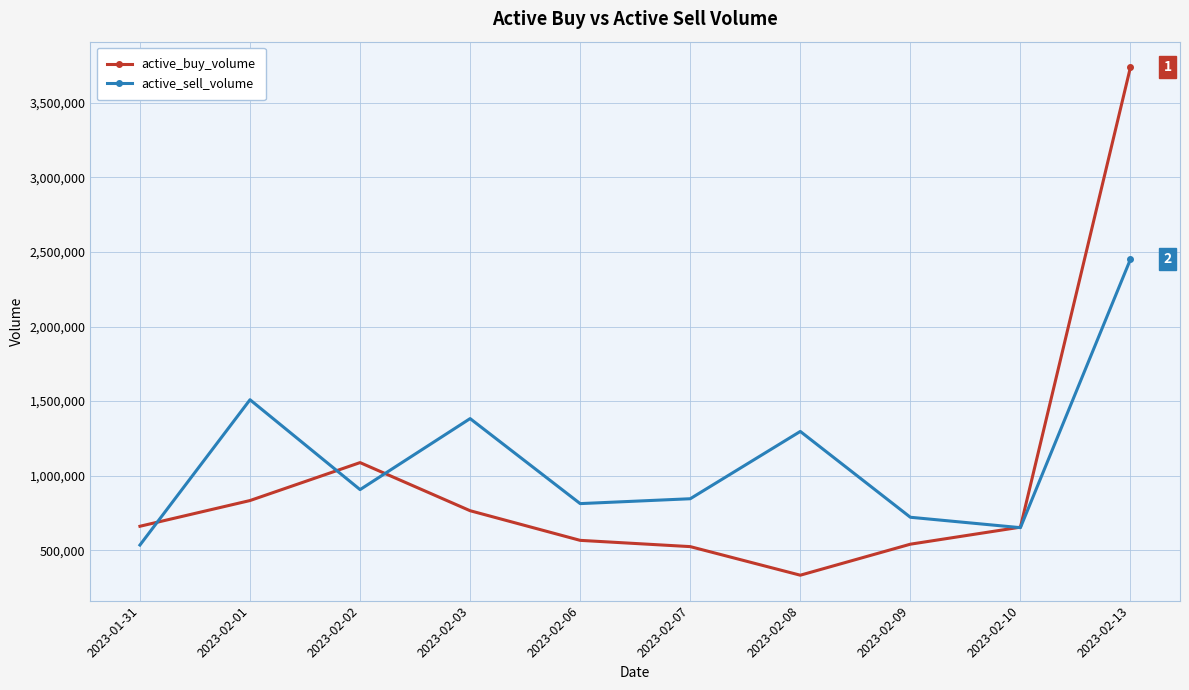

Which category has the highest value across all series?

2023-02-13